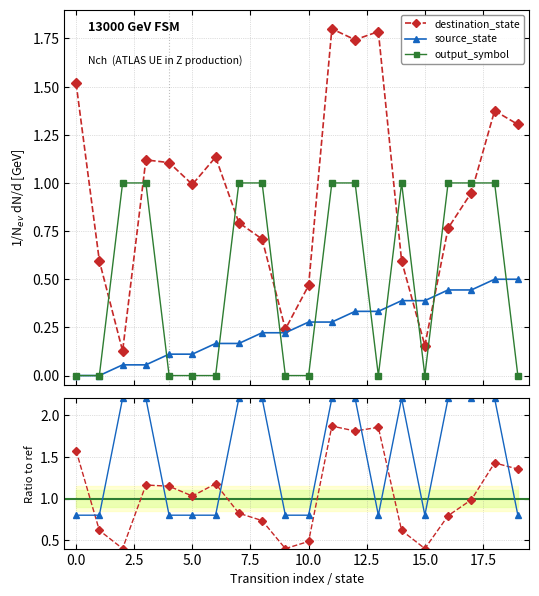

True or false: destination_state has a value of 0.5 at 5.0.

False